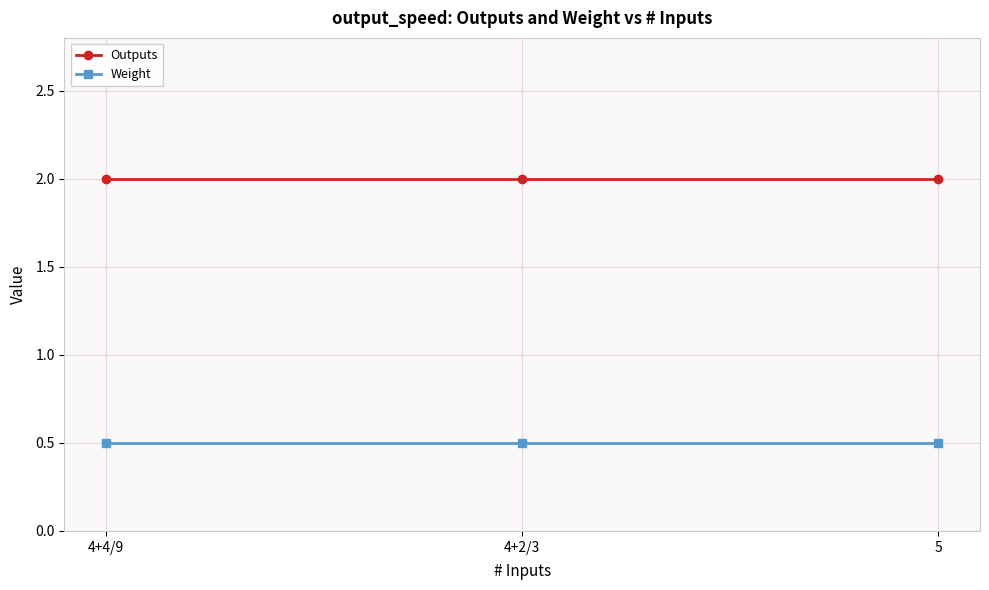

What is the lowest value of the Weight series?

0.5